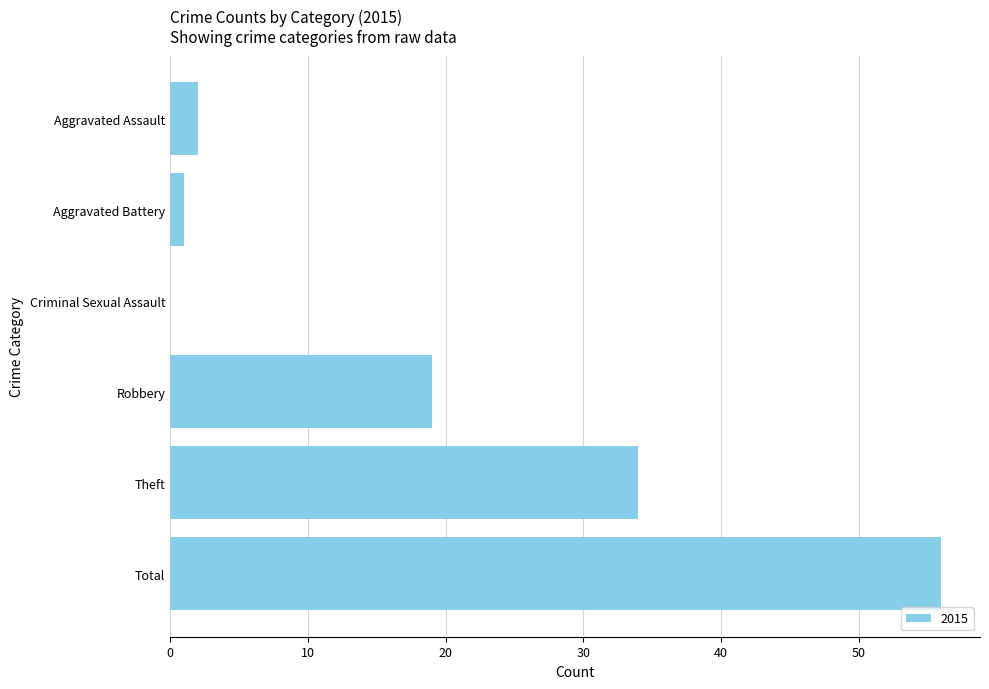

True or false: the data shows -18 at Criminal Sexual Assault.

False